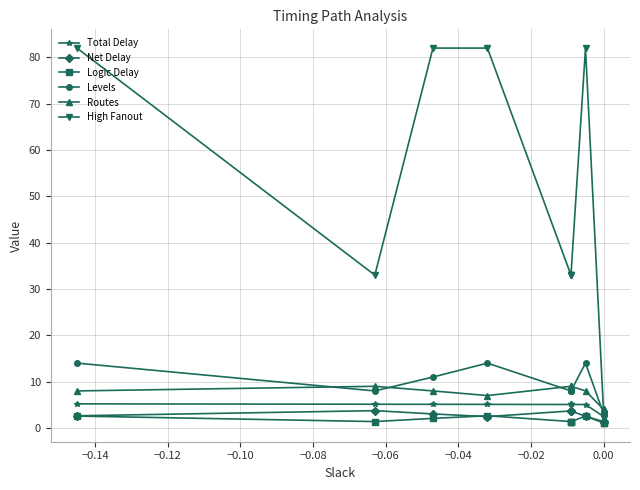

Reading right to left, list all the values displayed in this chart.

Total Delay: 2.5	2.5	5.1	5.1	5.1	5.1	5.1	5.1	5.1	5.2
Net Delay: 1.4	1.4	2.5	3.7	3.7	3.7	2.5	3.0	3.7	2.6
Logic Delay: 1.1	1.1	2.5	1.4	1.4	1.4	2.6	2.1	1.4	2.6
Levels: 3.0	3.0	14.0	8.0	8.0	8.0	14.0	11.0	8.0	14.0
Routes: 4.0	4.0	8.0	9.0	9.0	9.0	7.0	8.0	9.0	8.0
High Fanout: 3.0	3.0	82.0	33.0	33.0	33.0	82.0	82.0	33.0	82.0